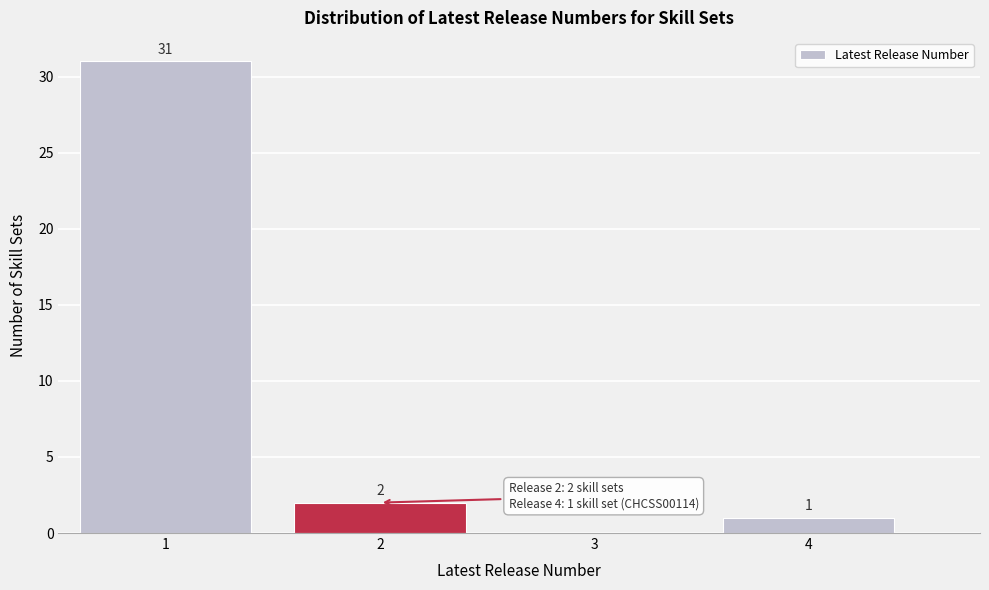

Over which range of the x-axis is the bar tallest?

0.5 to 1.5